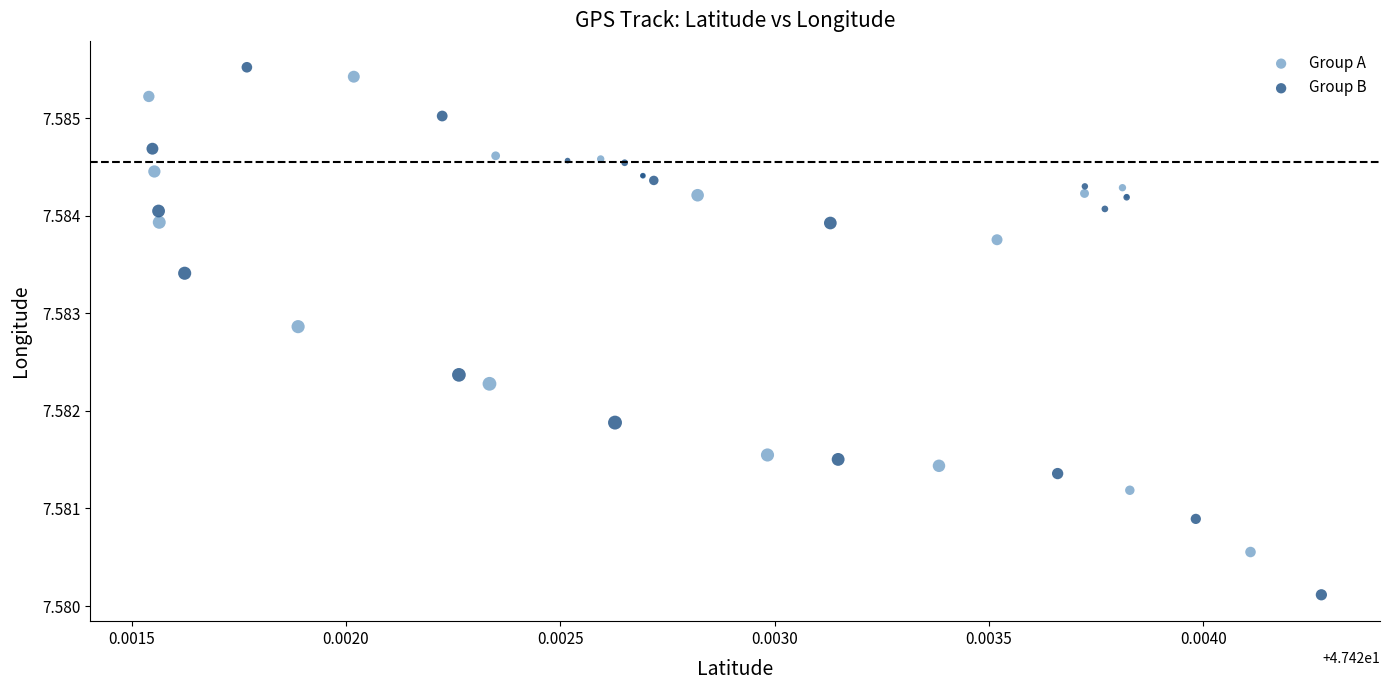

What are all the series names shown in the legend?

Group A, Group B